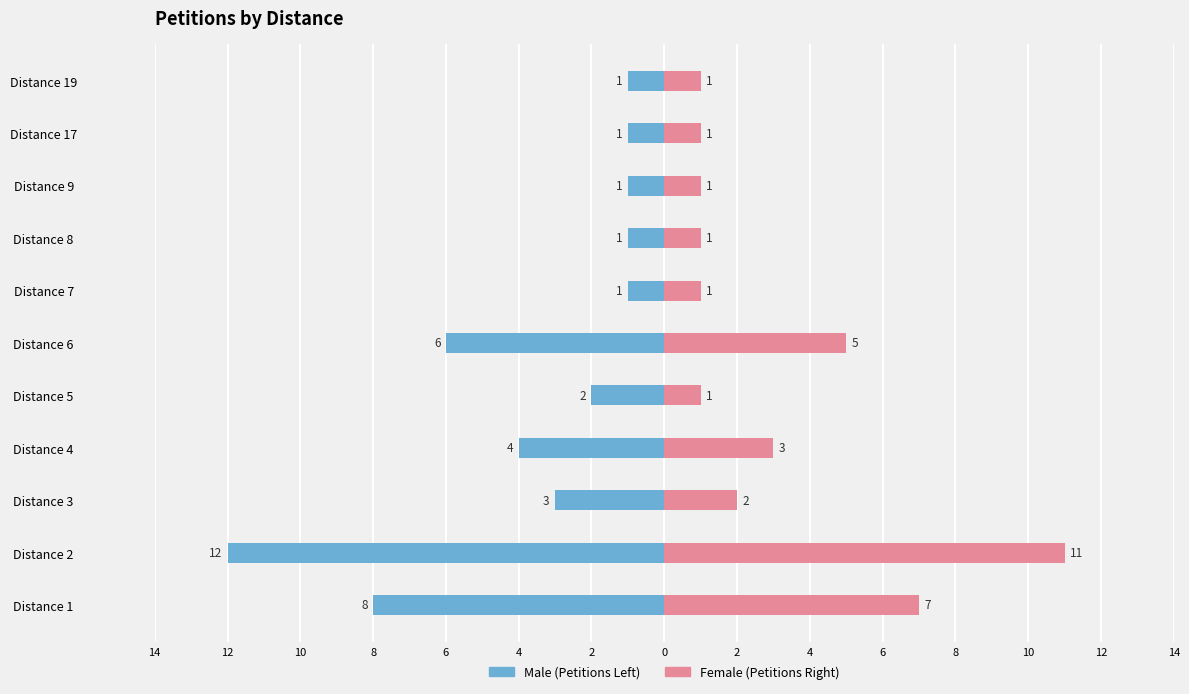

True or false: Female has a value of 11 at Distance 2.

True